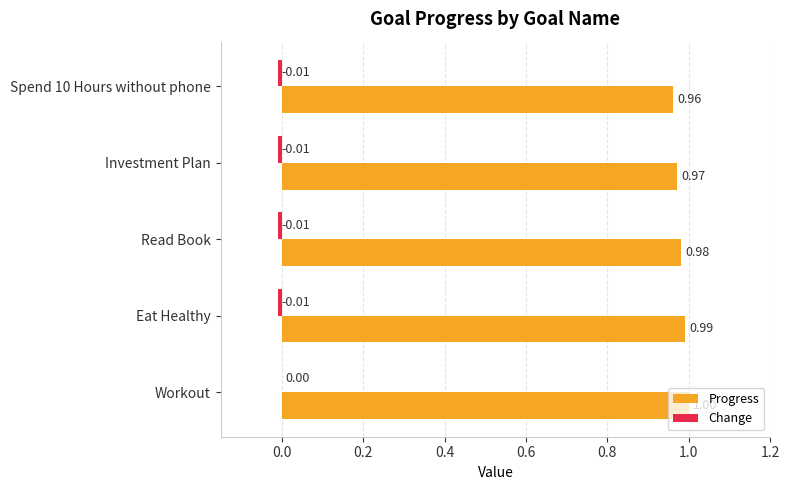

Between Workout and Investment Plan, which series saw the biggest shift?

Progress